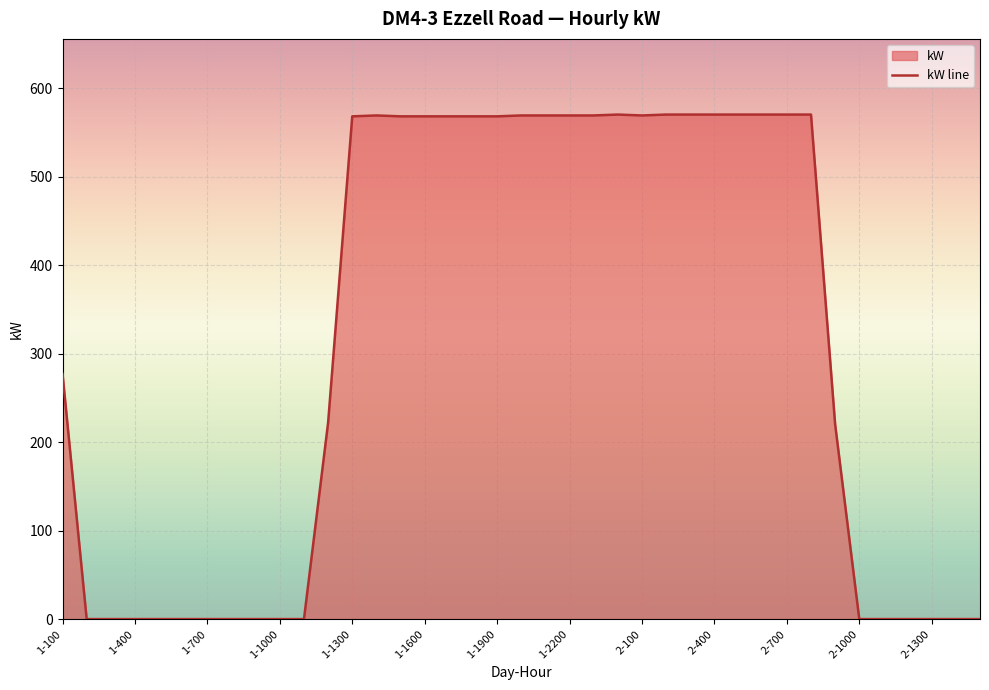

What is the maximum value shown in the chart?

570